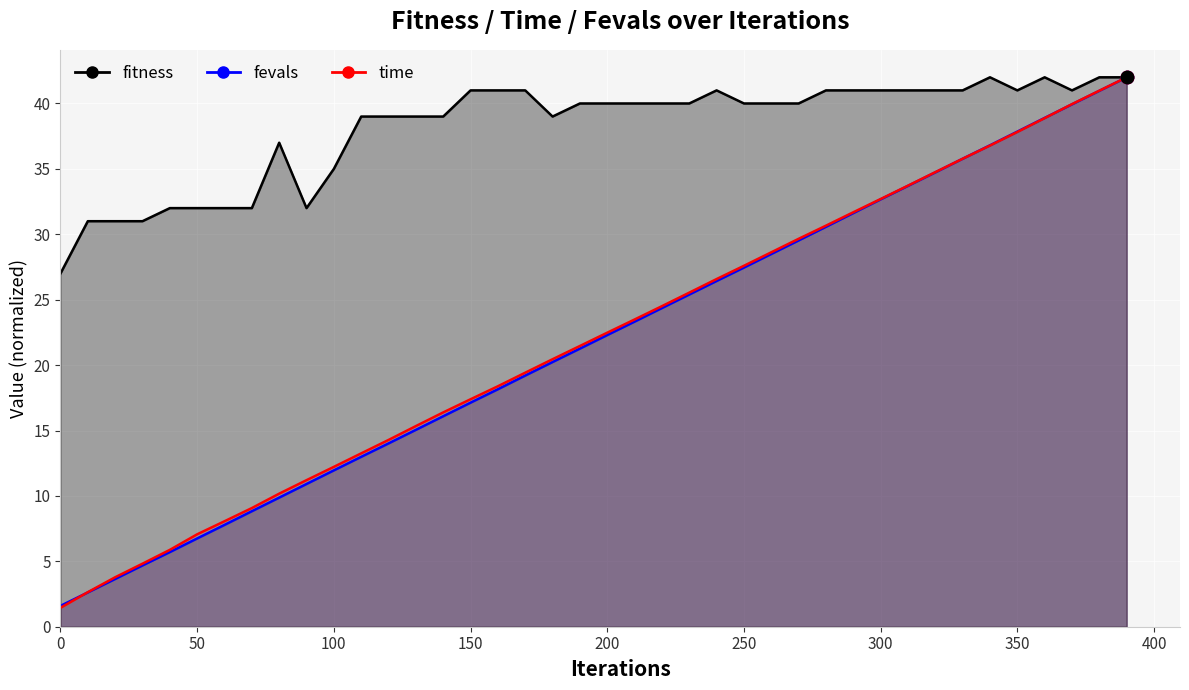

At how many categories does at least one series exceed 35?

30